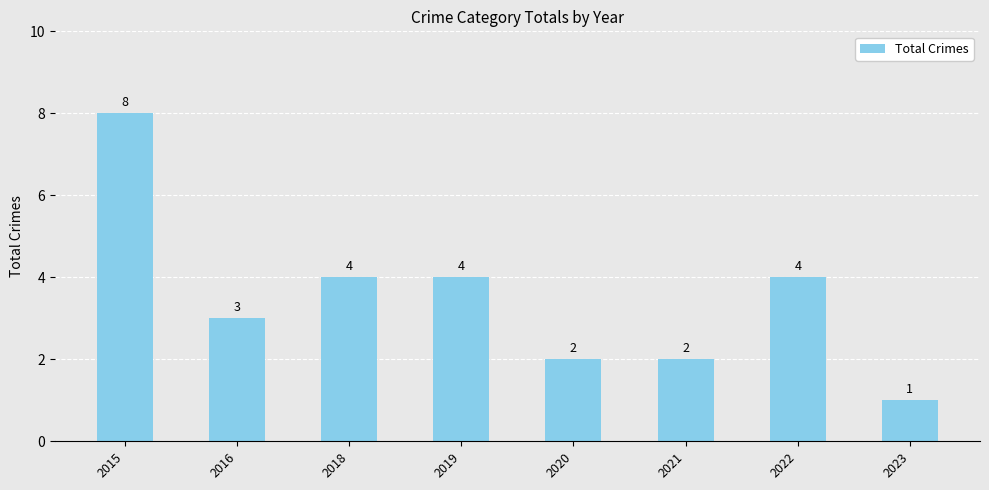

The chart shows a value of 2 at 2019. True or false?

False